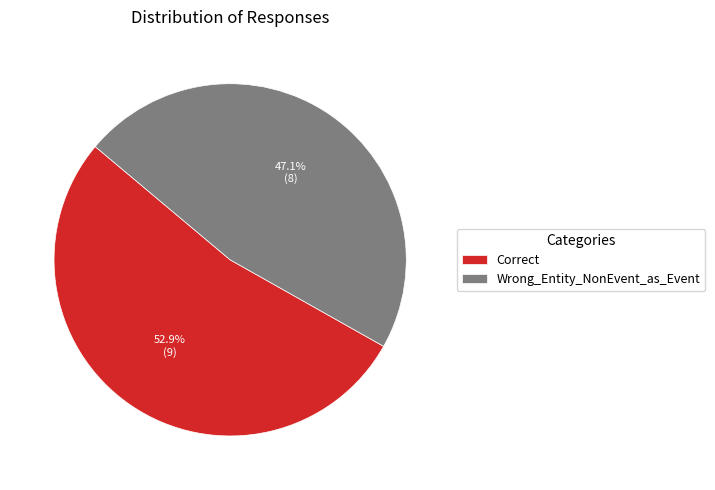

Which slice is the largest?

Correct